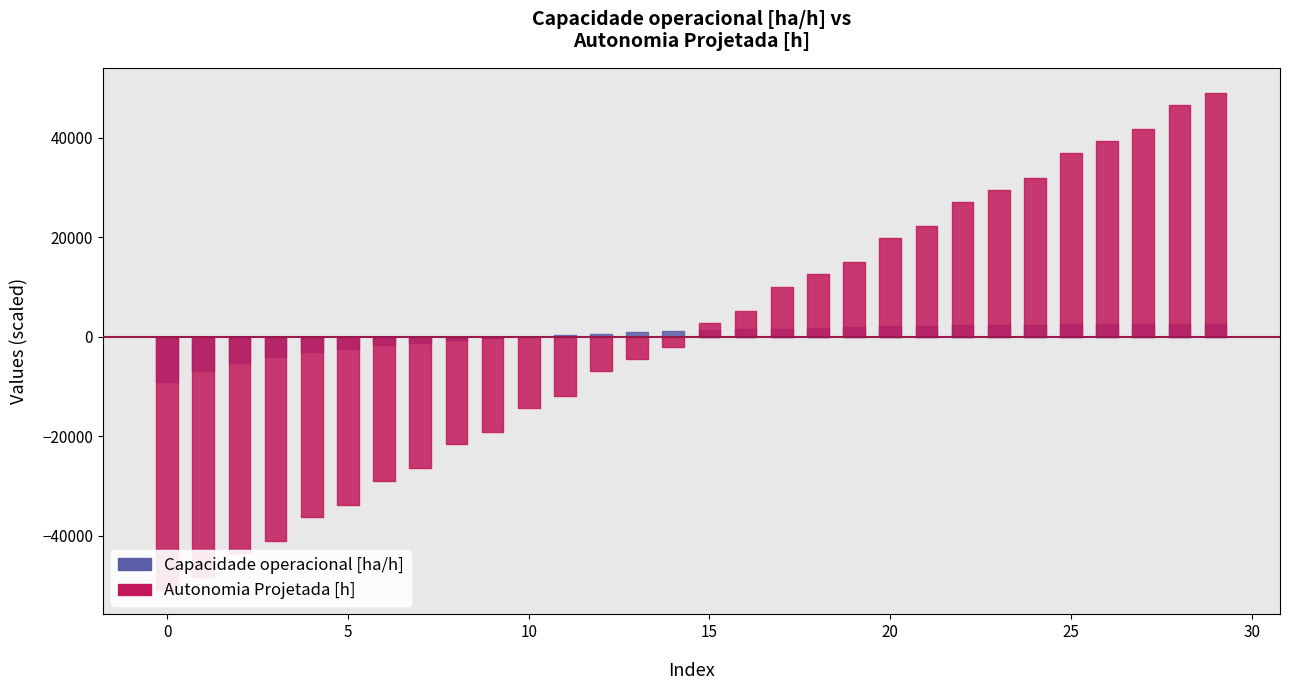

The Capacidade operacional [ha/h] series shows 5.8 at 2. True or false?

True